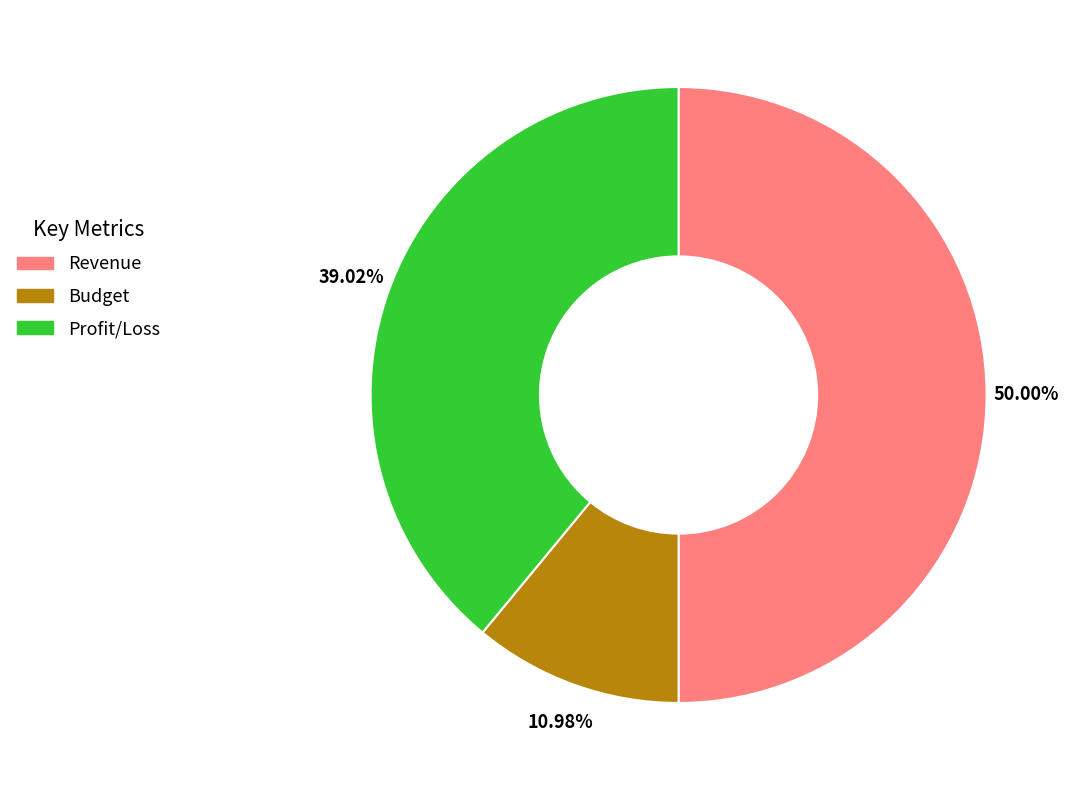

Rank the categories by value from highest to lowest.

Revenue, Profit/Loss, Budget